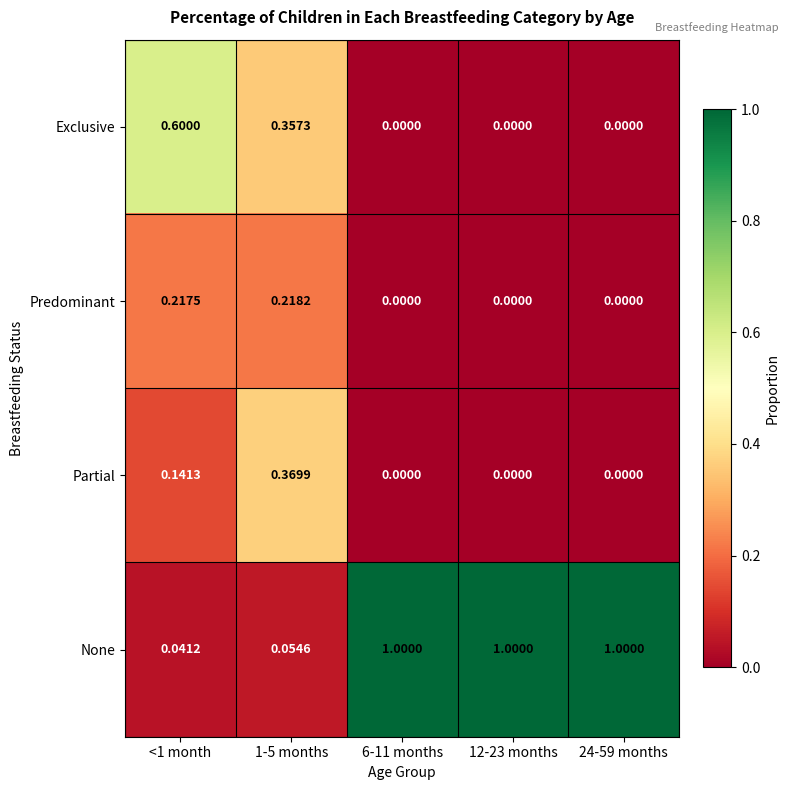

List the series in order of their peak value, lowest first.

Predominant, Partial, Exclusive, None